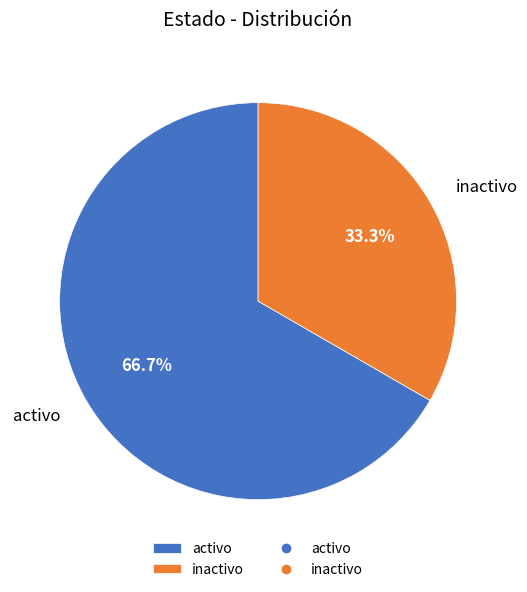

What percentage is the activo slice, to the nearest percent?

67%